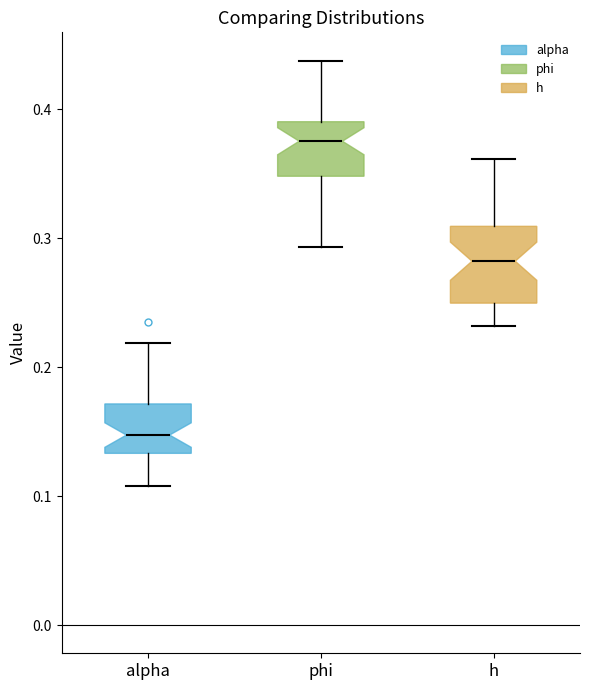

Which box is the tallest, from its lower edge to its upper edge?

h